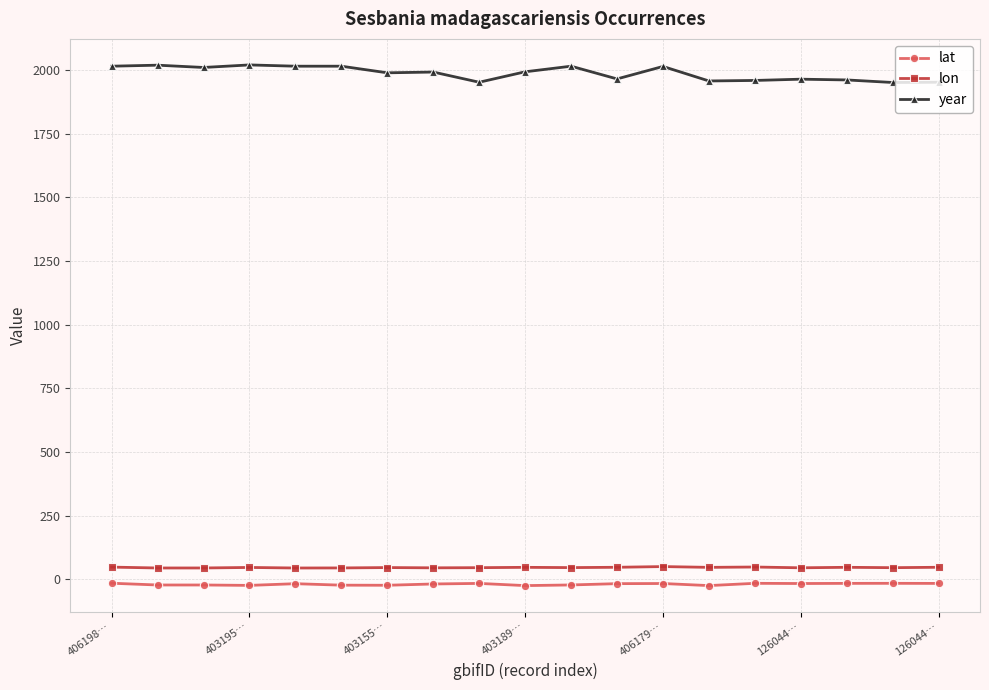

What is the lowest value of the lon series?

44.1